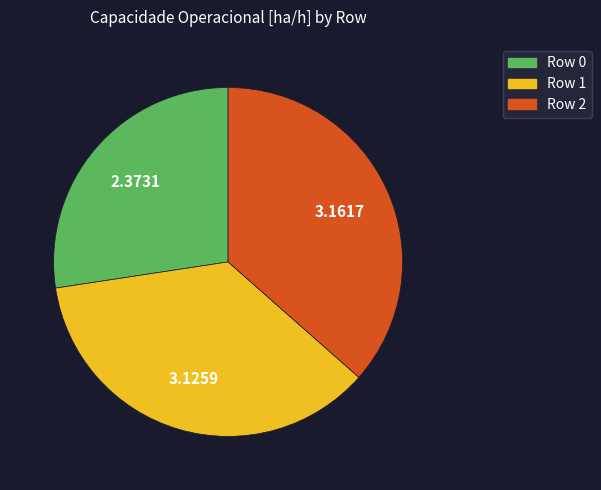

Approximately how many times larger is the value at Row 2 compared to Row 1?

1.0